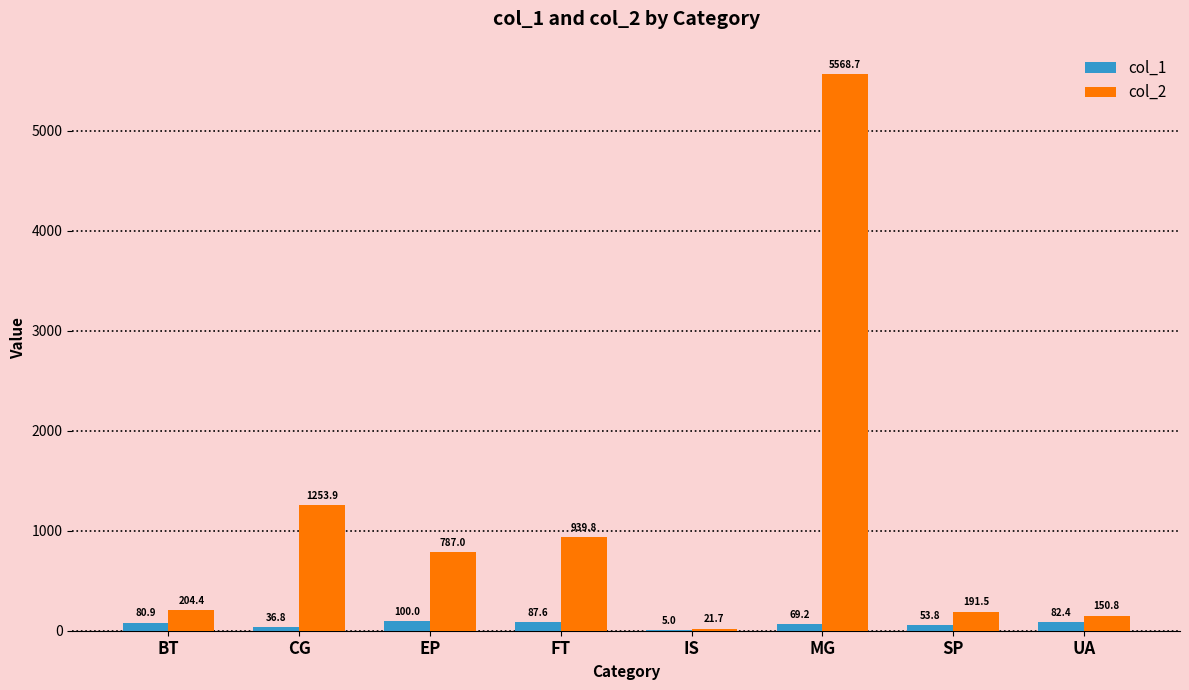

At which category is the sum across all series the highest?

MG